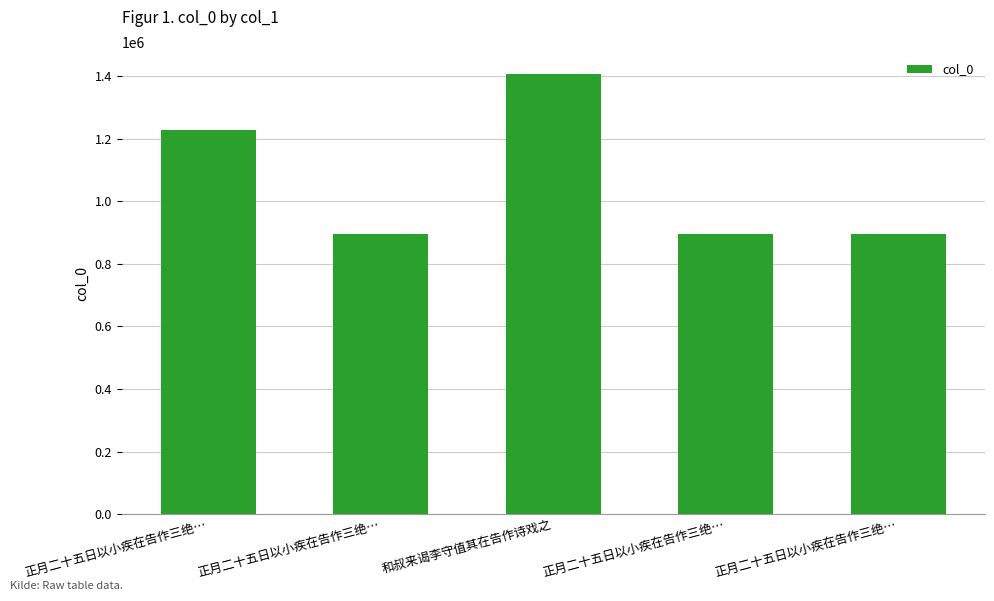

What is the difference between the maximum and minimum values?

510969